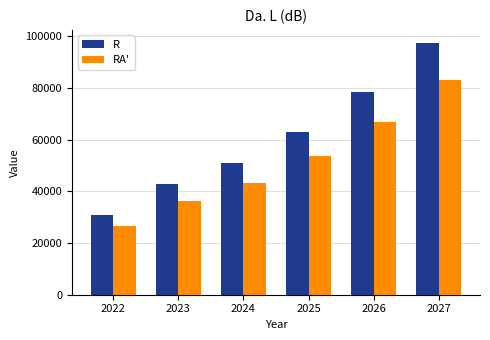

Which series has the widest spread of values?

R